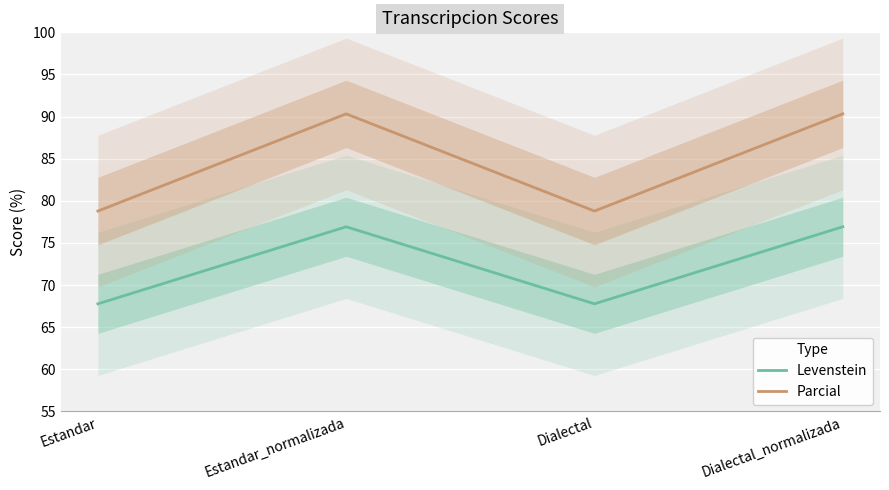

What is the label of the 2nd point from the right?

Dialectal